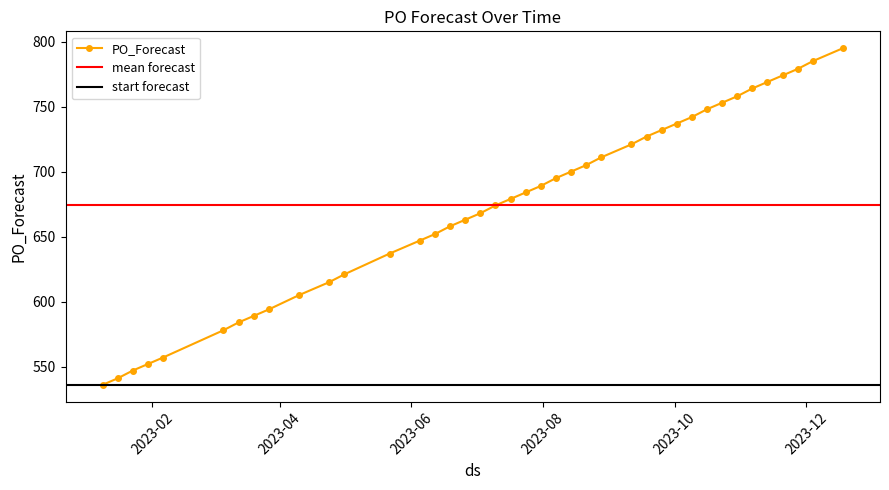

What is the label of the 35th point from the left?

2023-11-06